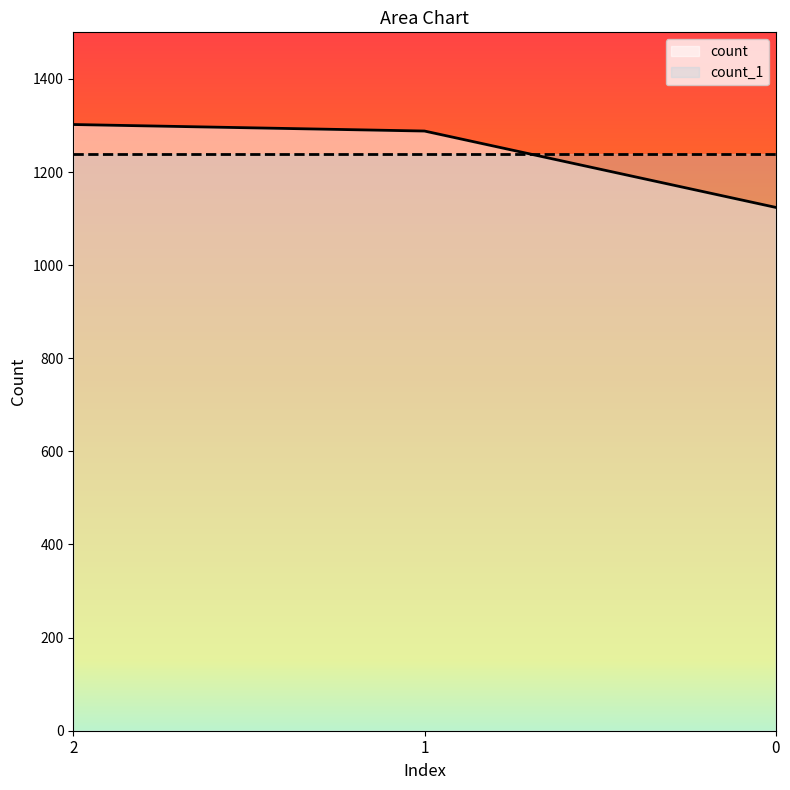

How many distinct data groups are displayed?

2